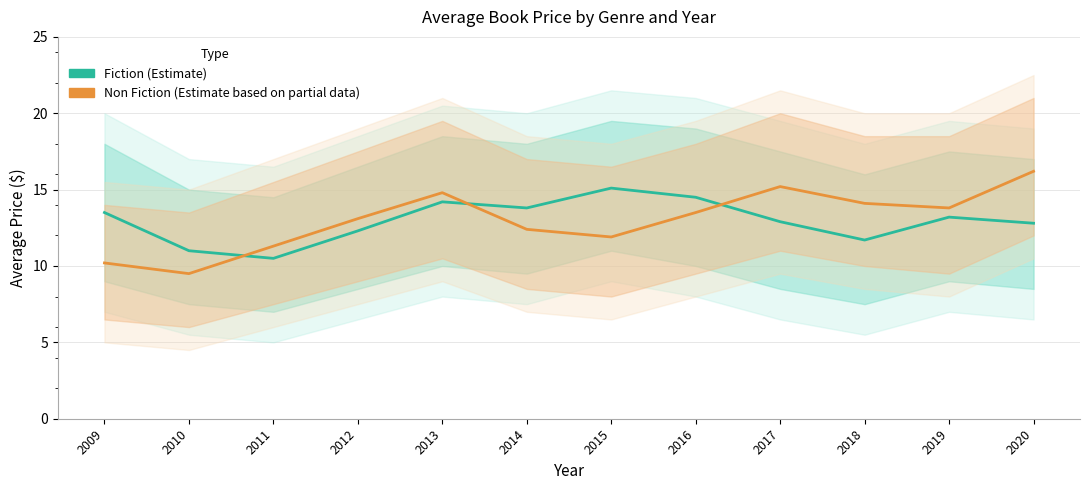

Does the chart have visible grid lines?

Yes